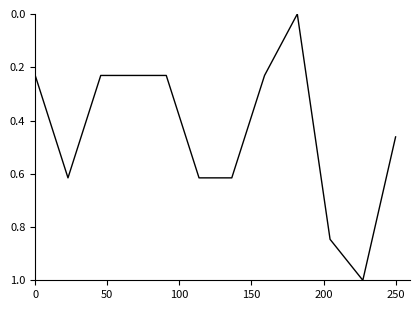

What is the maximum value shown in the chart?

1.0